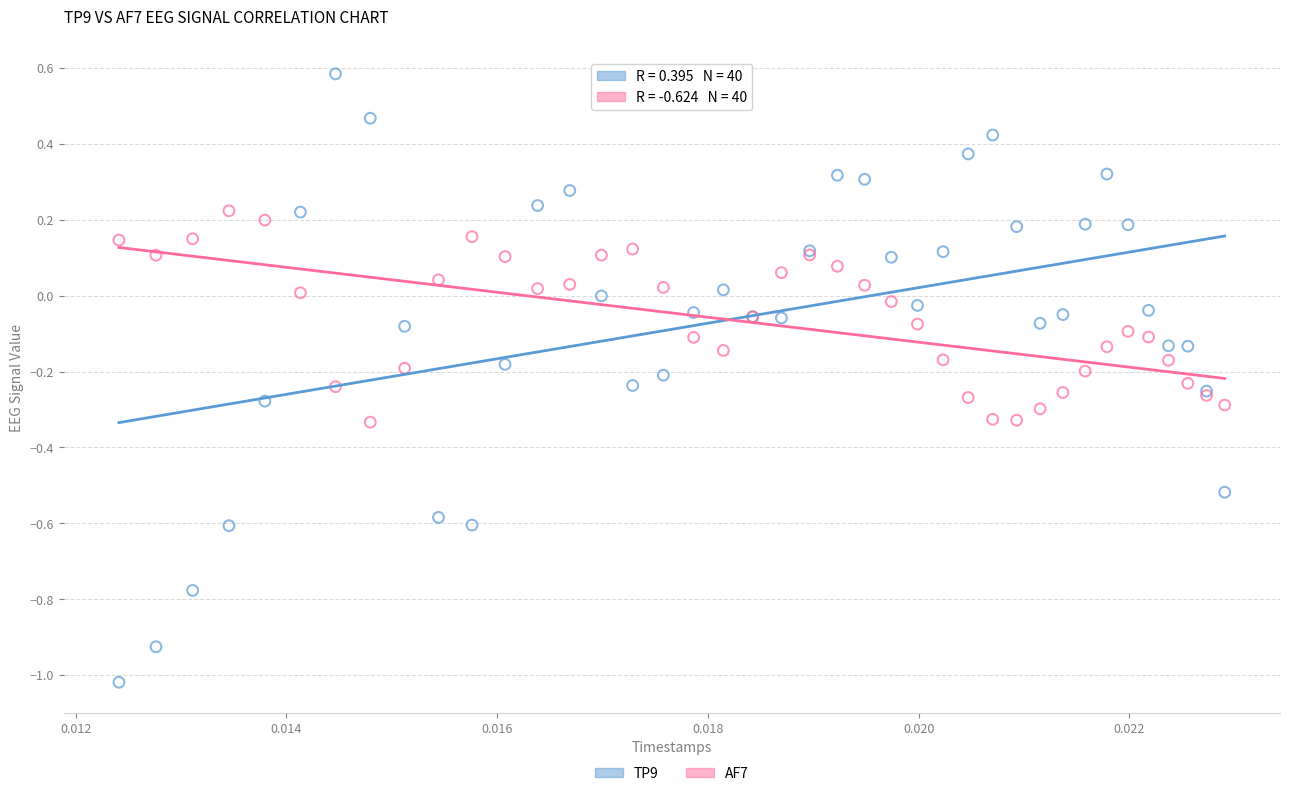

Which series reaches the minimum Y coordinate?

TP9